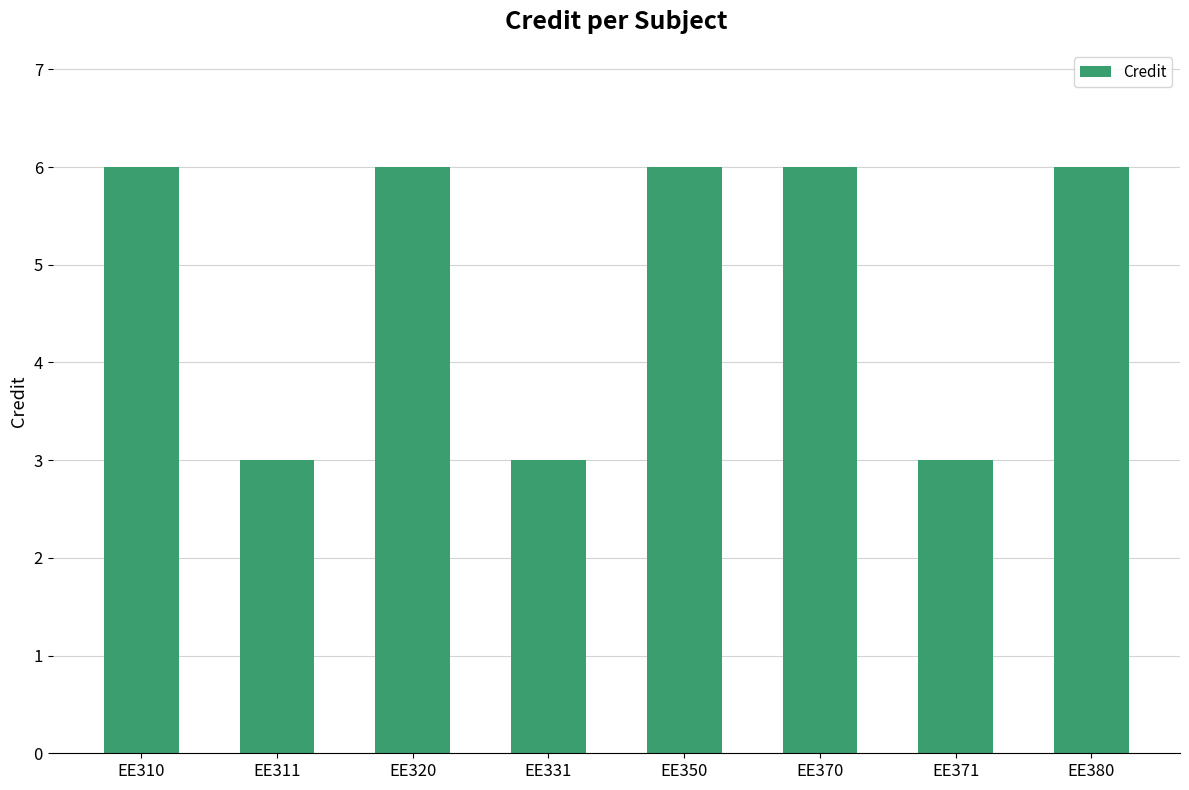

What is the average value?

5